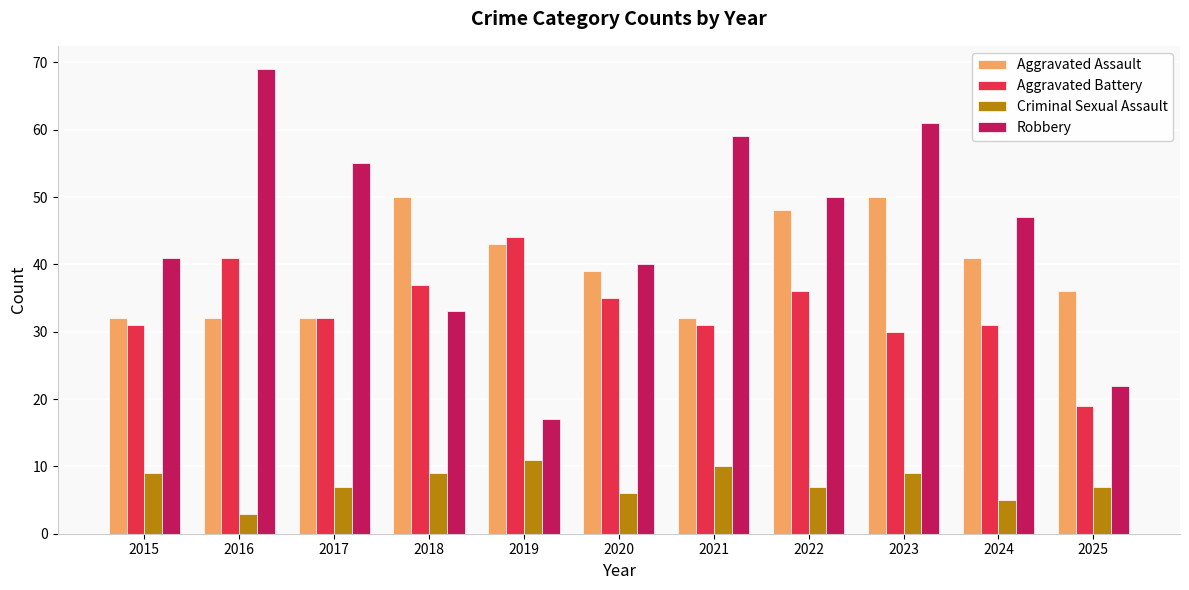

How many bars are there in each group?

4